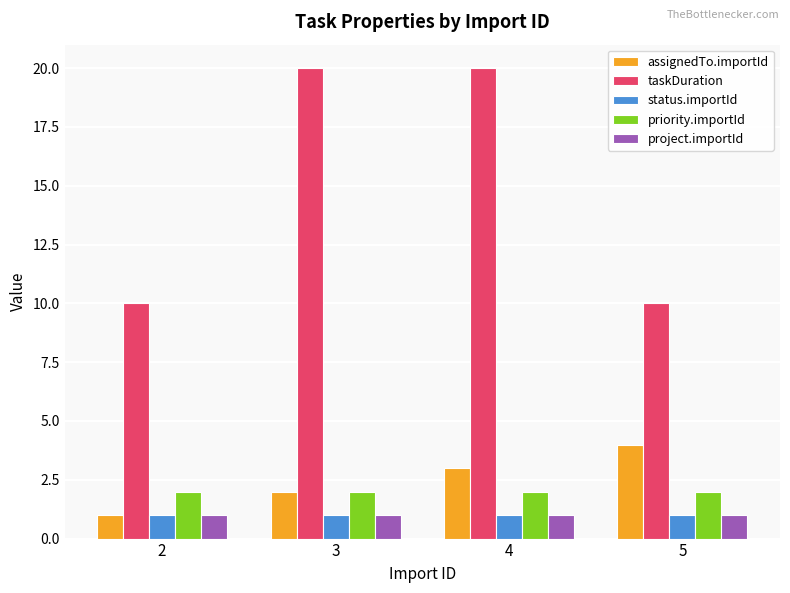

True or false: priority.importId has a value of 3 at 5.

False